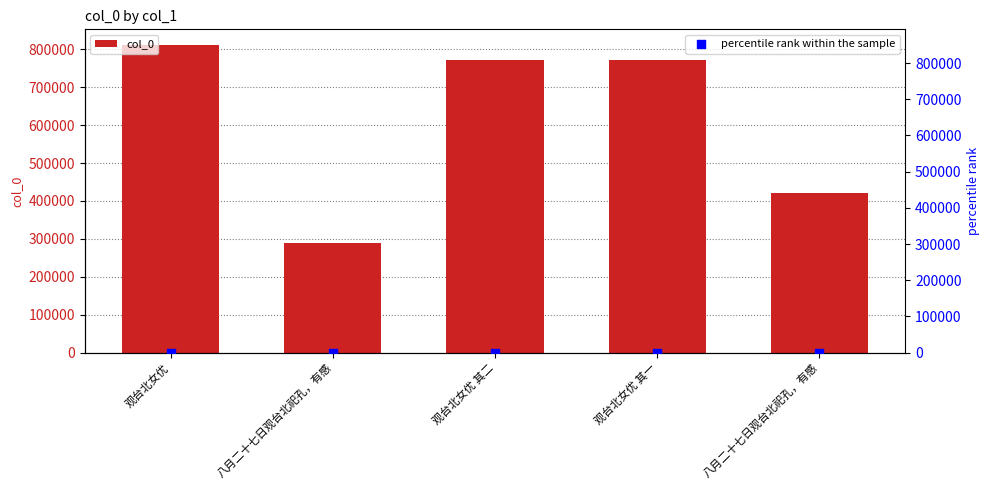

Is the value of percentile rank within the sample at 八月二十七日观台北祀孔，有感 greater than the value of col_0 at 观台北女优?

No